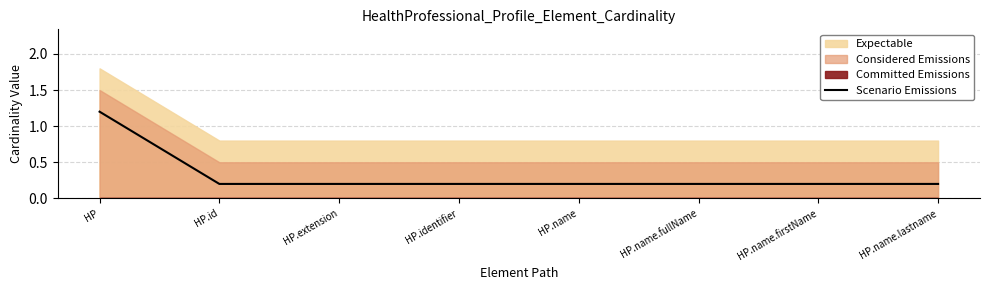

Which has a higher value, HP.name.lastname or HP.identifier?

HP.name.lastname